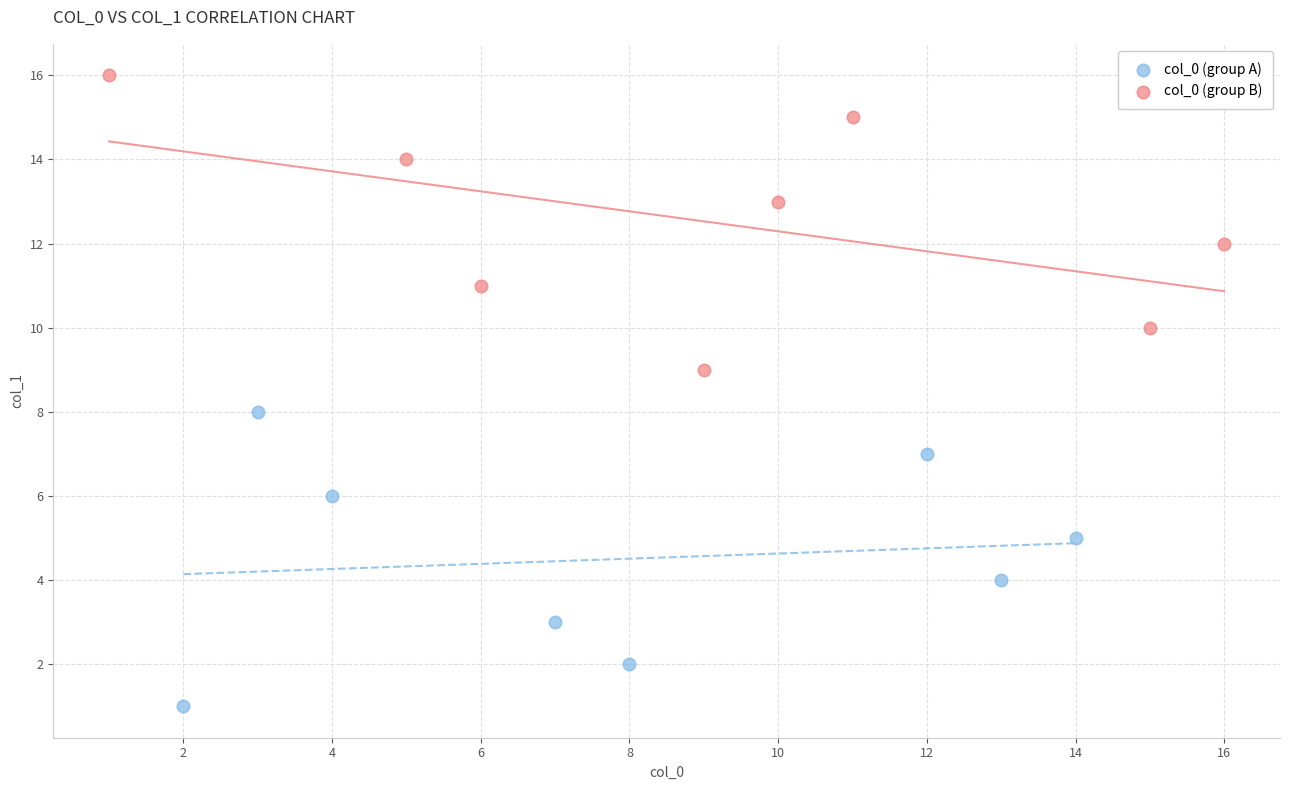

Which series contains the lowest Y value?

col_0 (group A)